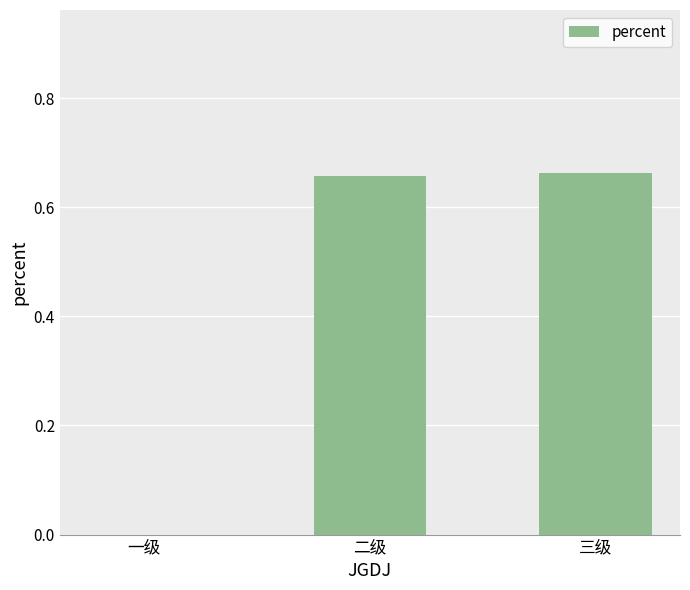

What is the change in value from 一级 to 二级?

+0.7